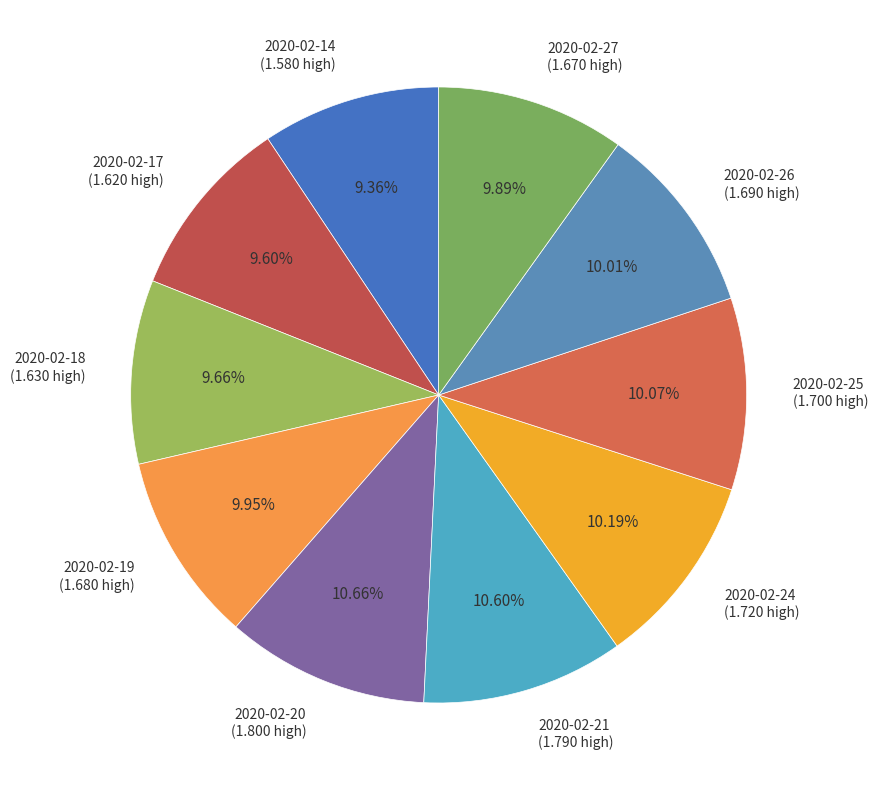

Between 2020-02-21 and 2020-02-27, which is larger?

2020-02-21